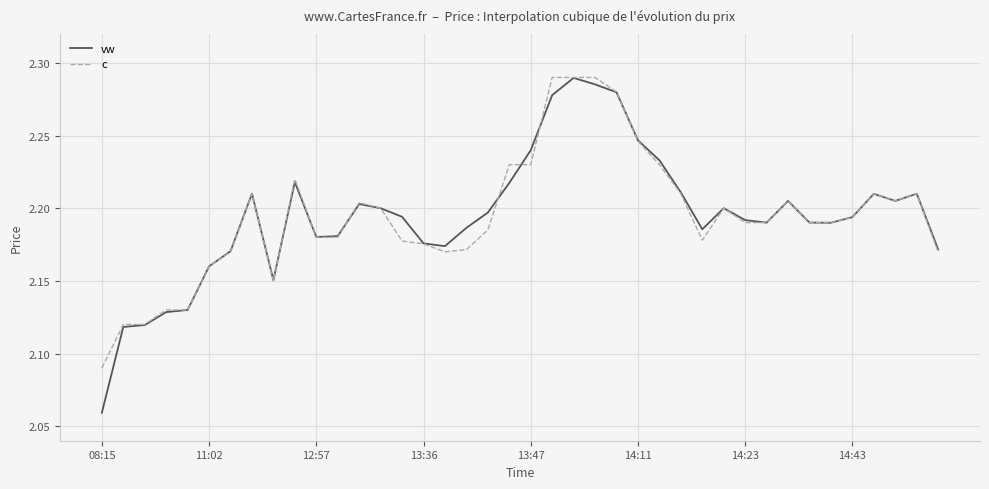

Which series has the largest range (max minus min)?

vw